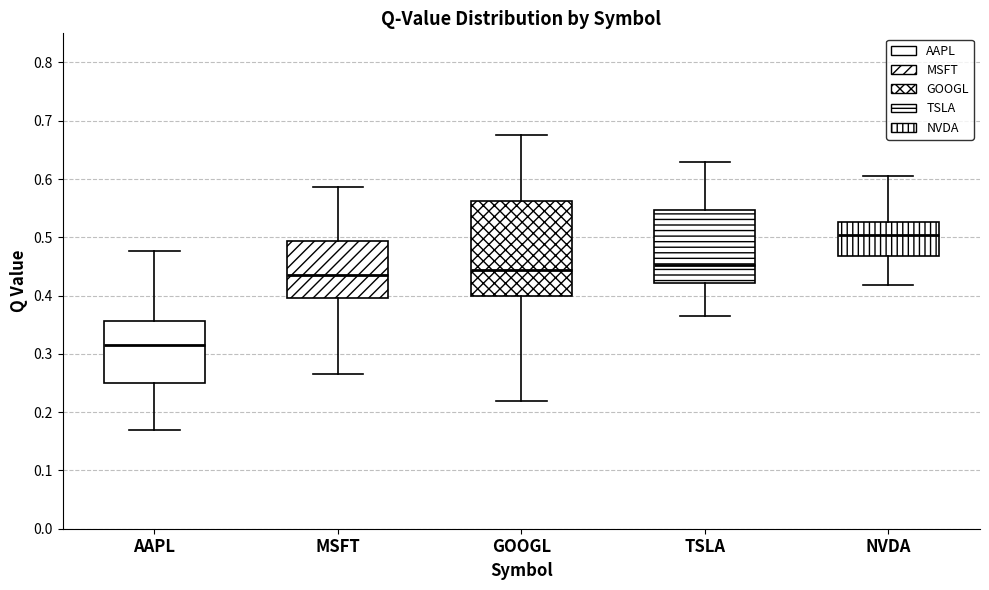

Where is the upper edge of the box for TSLA on the y-axis? The values are not printed on the chart, so give them approximately, as read against the axis.

0.55